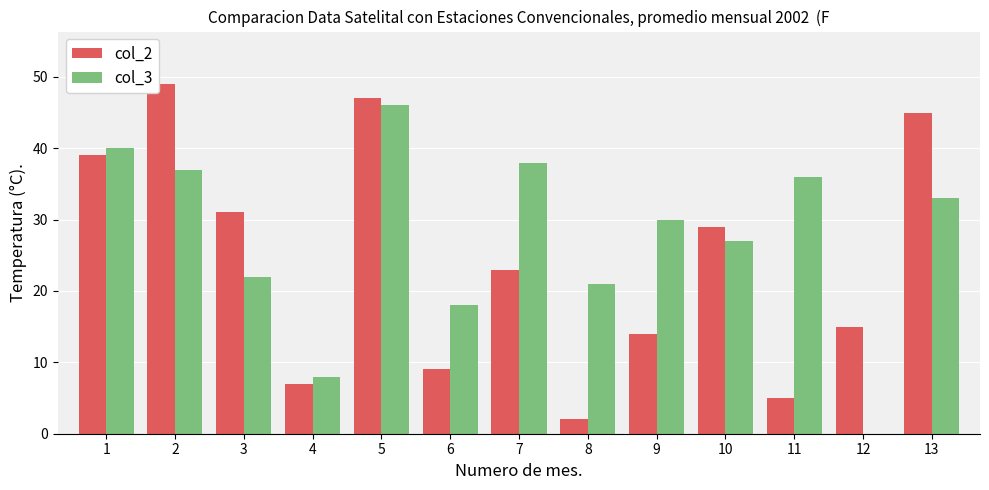

What is the sum of the col_3 values at 8 and 6?

39